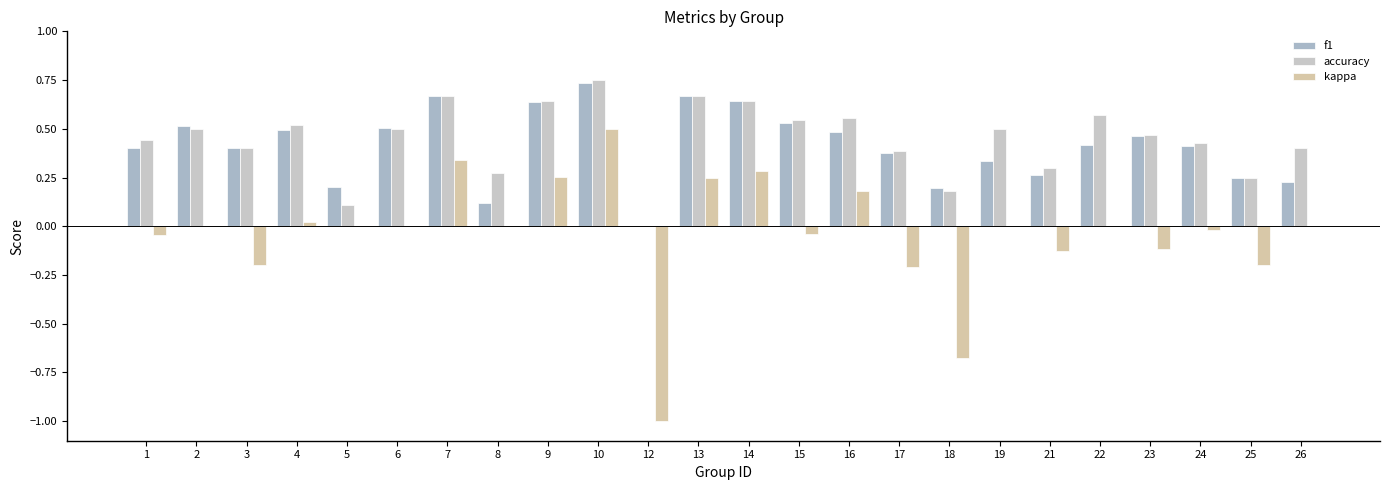

Reading right to left, what are all the values shown in this chart?

f1: 0.2	0.2	0.4	0.5	0.4	0.3	0.3	0.2	0.4	0.5	0.5	0.6	0.7	0.0	0.7	0.6	0.1	0.7	0.5	0.2	0.5	0.4	0.5	0.4
accuracy: 0.4	0.2	0.4	0.5	0.6	0.3	0.5	0.2	0.4	0.6	0.5	0.6	0.7	0.0	0.8	0.6	0.3	0.7	0.5	0.1	0.5	0.4	0.5	0.4
kappa: 0.0	-0.2	-0.0	-0.1	0.0	-0.1	0.0	-0.7	-0.2	0.2	-0.0	0.3	0.2	-1.0	0.5	0.3	0.0	0.3	0.0	0.0	0.0	-0.2	0.0	-0.0